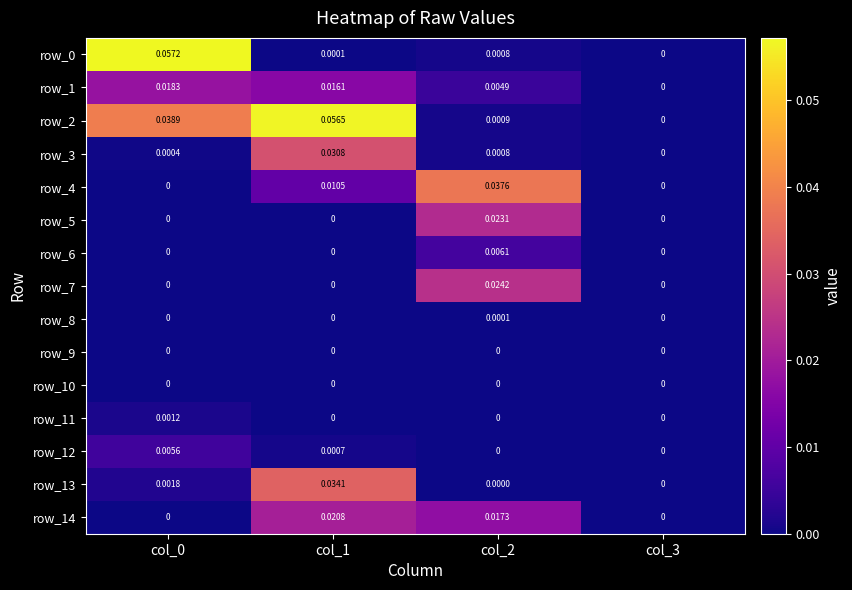

At which category is the sum across all series the highest?

col_1